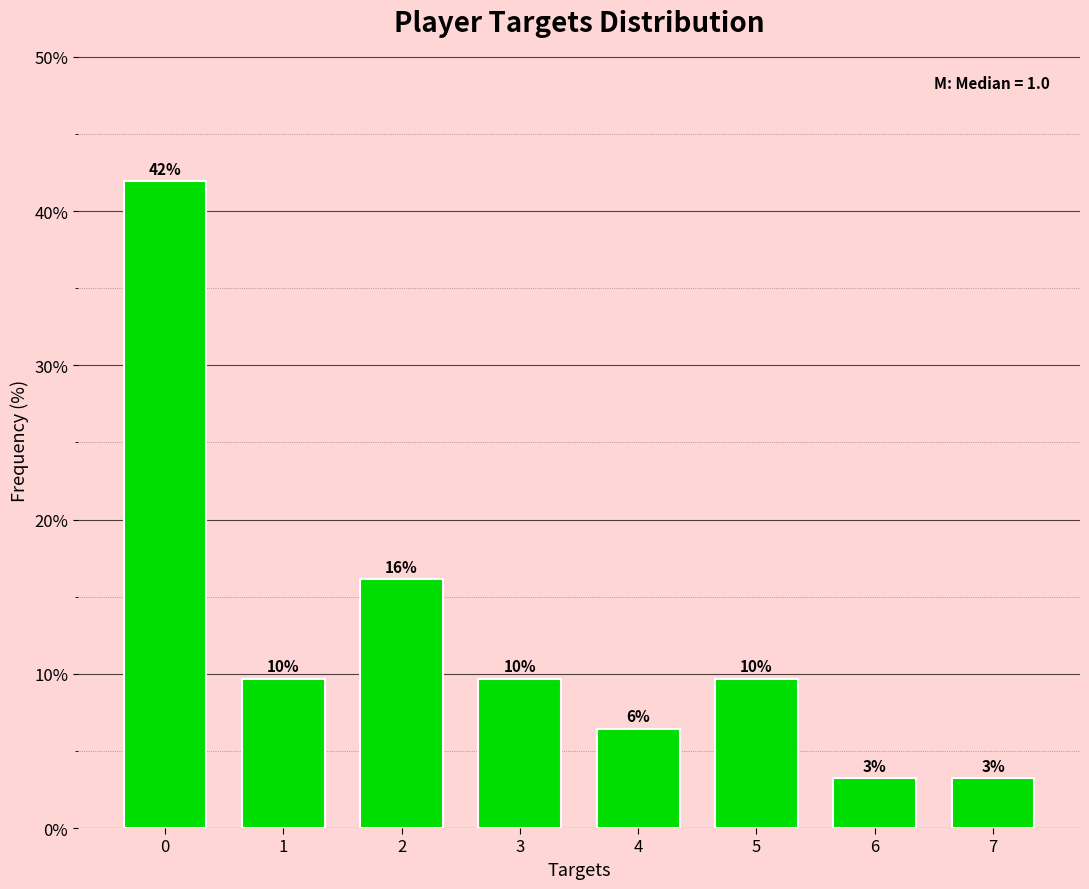

Are the bars horizontal?

No